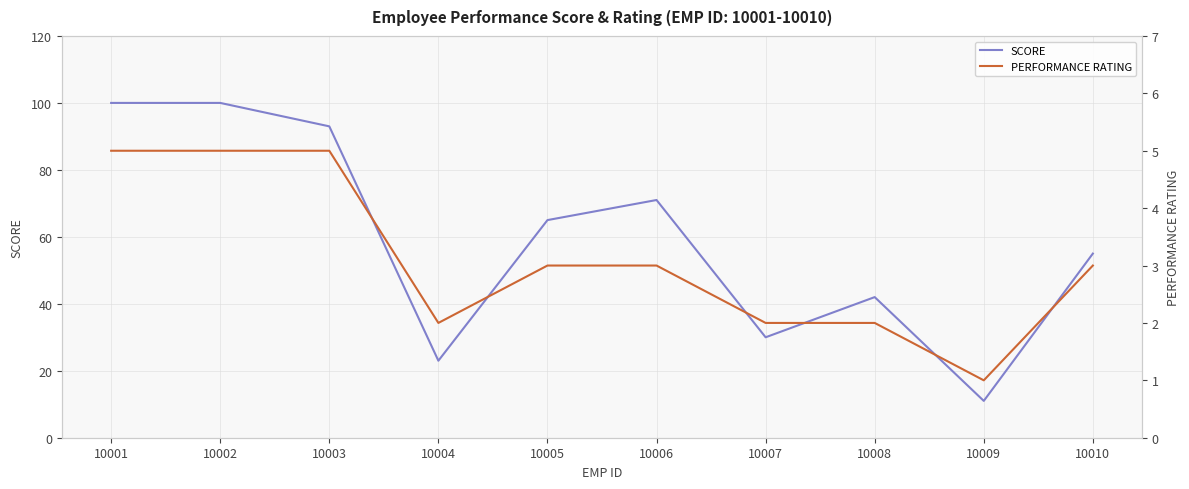

Which series changed the most between 10003 and 10005?

SCORE